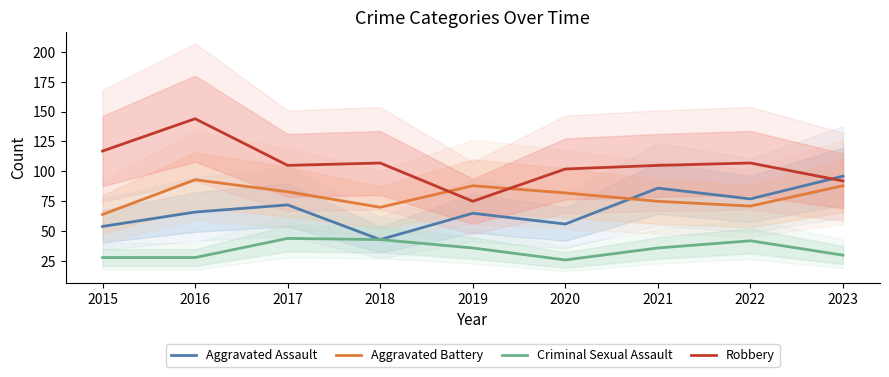

Is it true that Criminal Sexual Assault equals 8 at 2021?

False